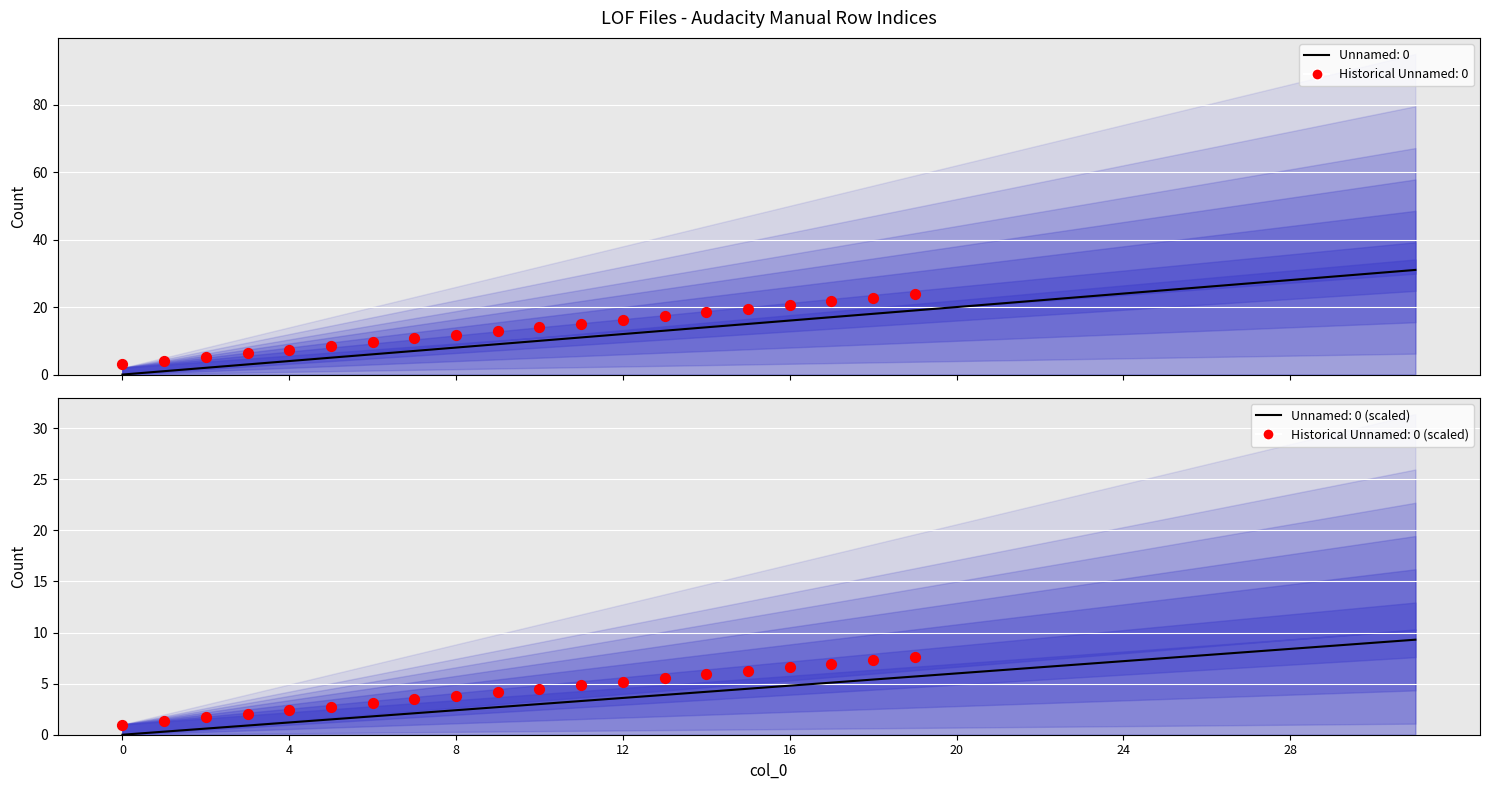

Is the value of Unnamed: 0 at 31 greater than the value of Unnamed: 0_2 at 3?

Yes